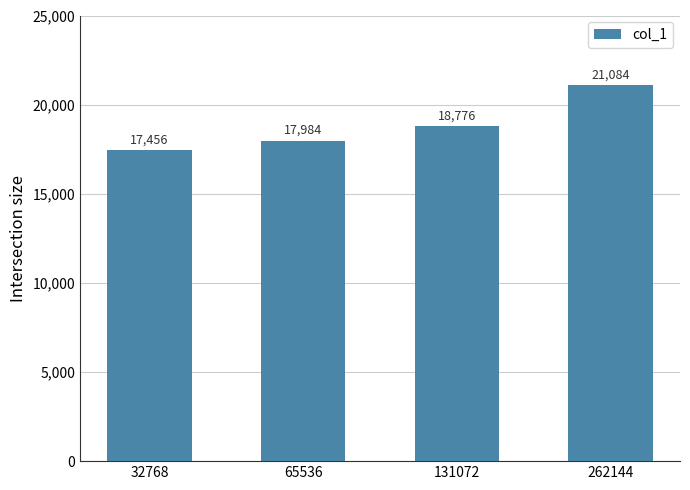

True or false: the data shows 9684 at 65536.

False